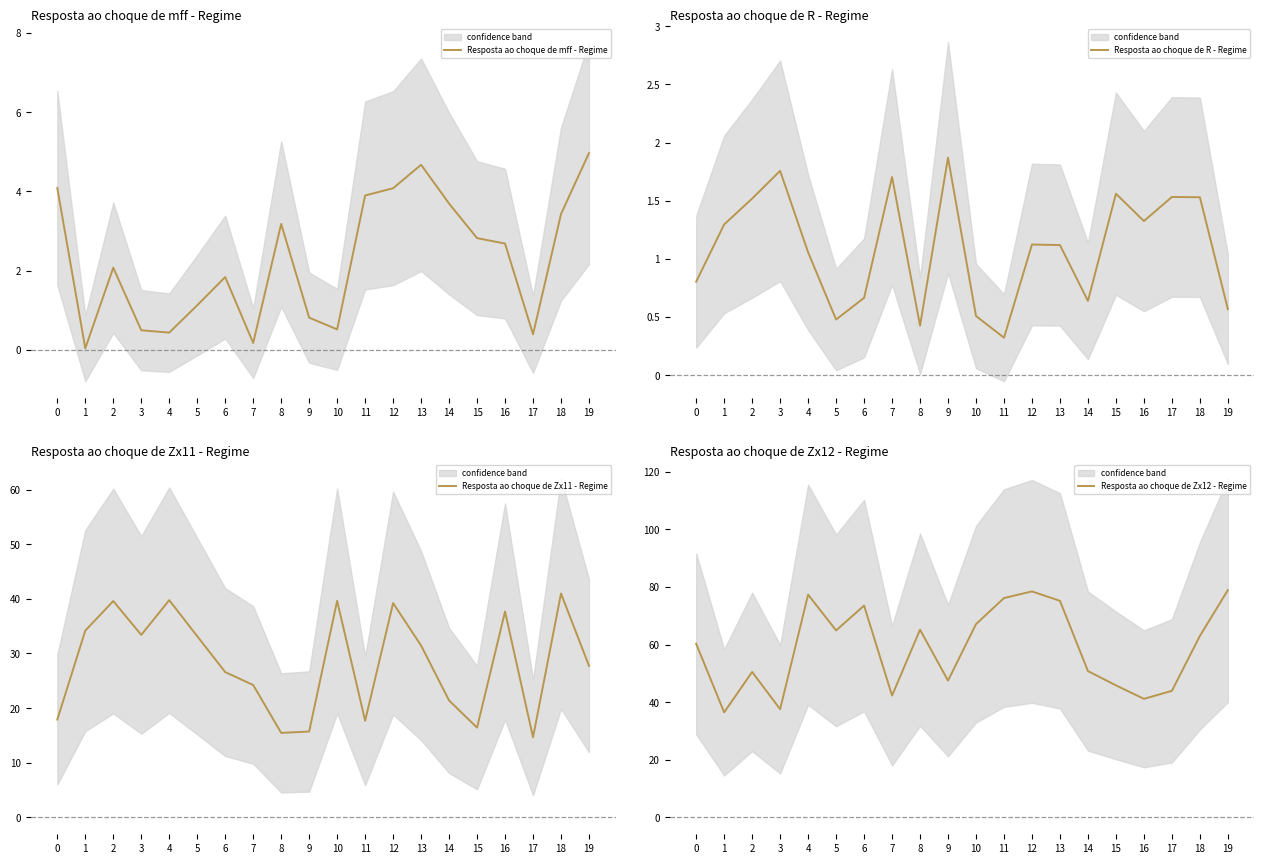

Reading left to right, what are all the values shown in this chart?

Resposta ao choque de mff - Regime: 4.1	0.0	2.1	0.5	0.4	1.1	1.8	0.2	3.2	0.8	0.5	3.9	4.1	4.7	3.7	2.8	2.7	0.4	3.4	5.0
Resposta ao choque de R - Regime: 0.8	1.3	1.5	1.8	1.1	0.5	0.7	1.7	0.4	1.9	0.5	0.3	1.1	1.1	0.6	1.6	1.3	1.5	1.5	0.6
Resposta ao choque de Zx11 - Regime: 17.9	34.2	39.6	33.4	39.8	33.2	26.6	24.2	15.5	15.7	39.6	17.7	39.2	31.4	21.4	16.4	37.7	14.7	41.0	27.7
Resposta ao choque de Zx12 - Regime: 60.3	36.5	50.5	37.6	77.3	64.9	73.5	42.3	65.2	47.5	67.1	76.2	78.5	75.2	50.8	45.8	41.2	43.9	63.0	78.9